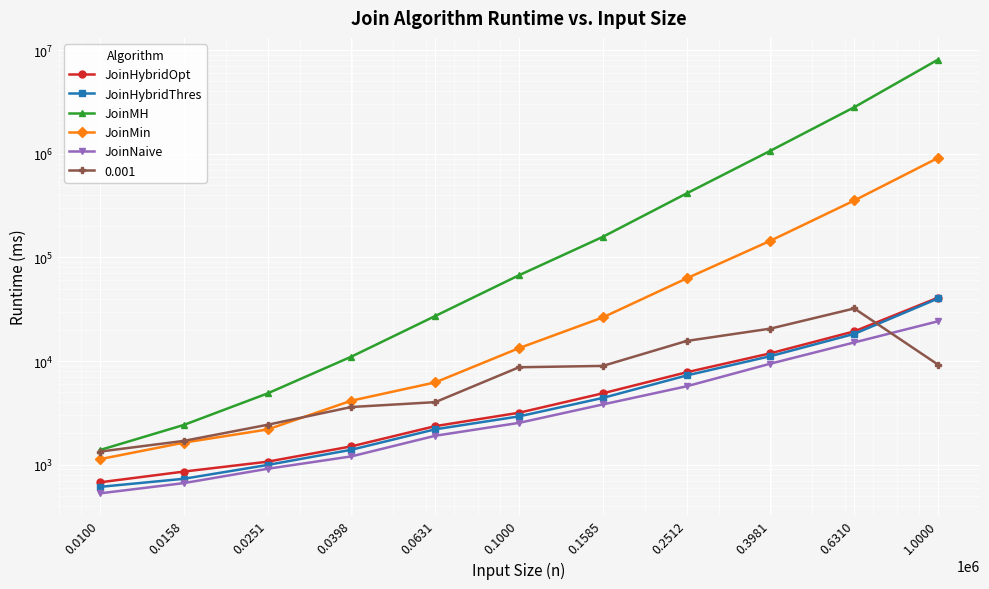

How many data points in JoinHybridOpt are above 3172?

5